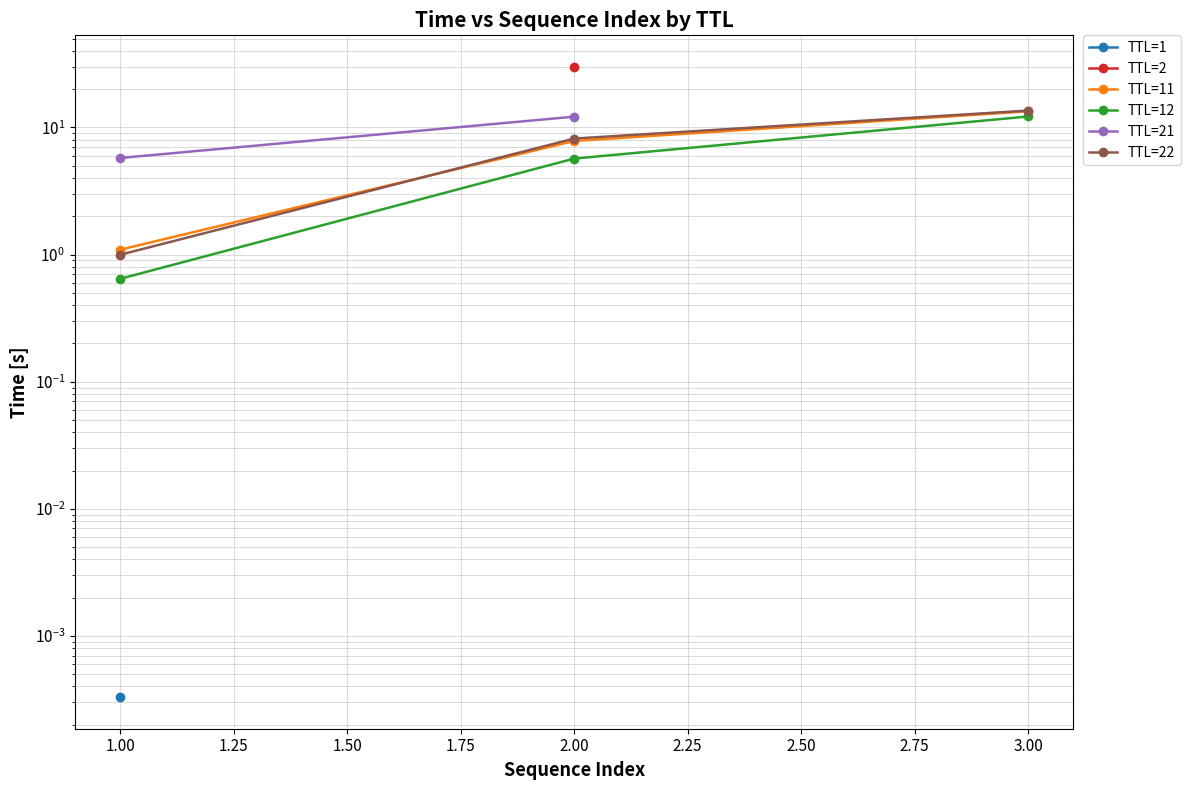

What is the maximum value for TTL=12?

12.2